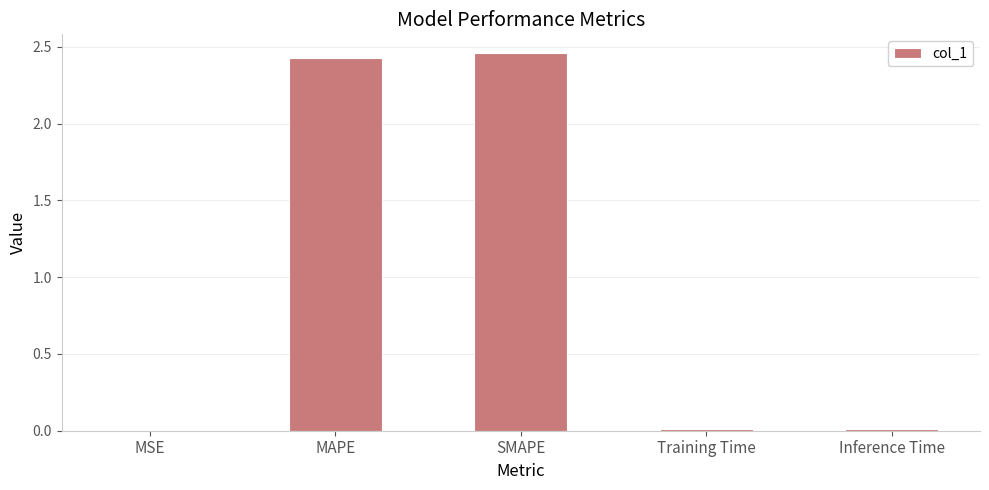

True or false: the data shows 0.0 at Training Time.

True